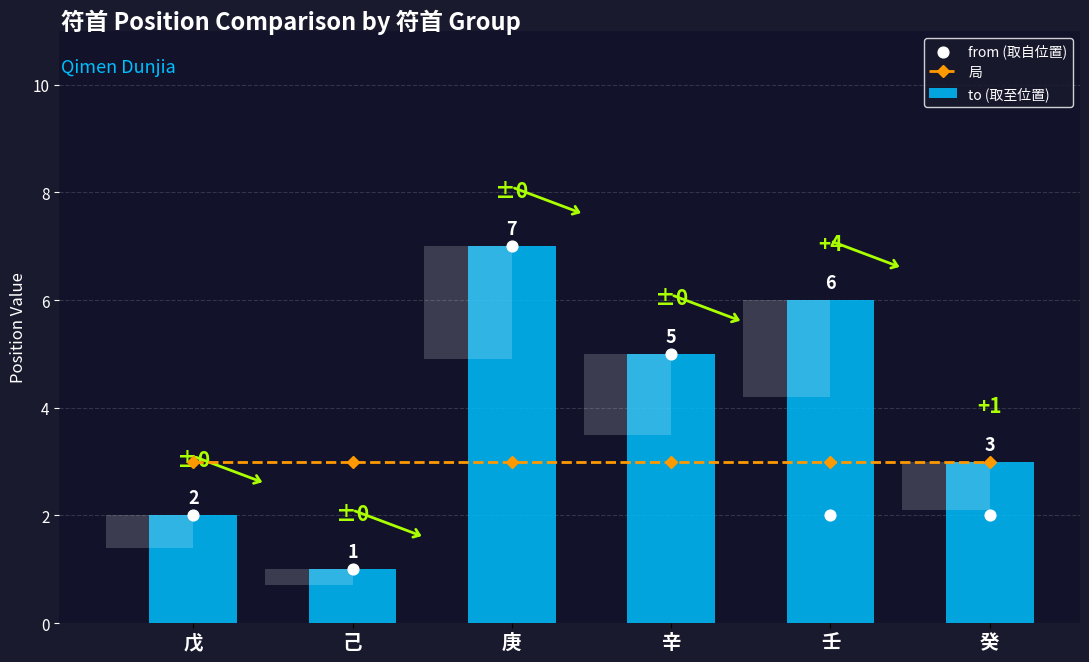

What are all the series names shown in the legend?

局, to (取至位置), from (取自位置)